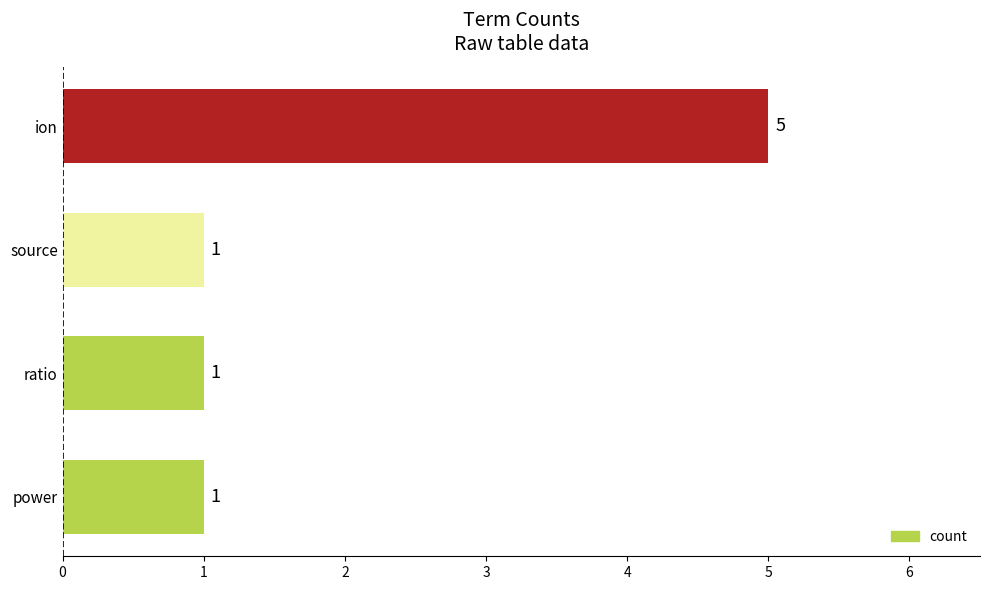

The chart shows a value of 1 at power. True or false?

True